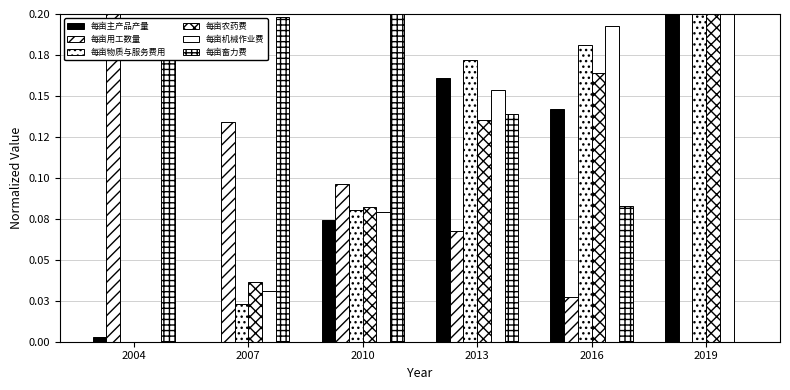

Does the chart contain stacked bars?

No